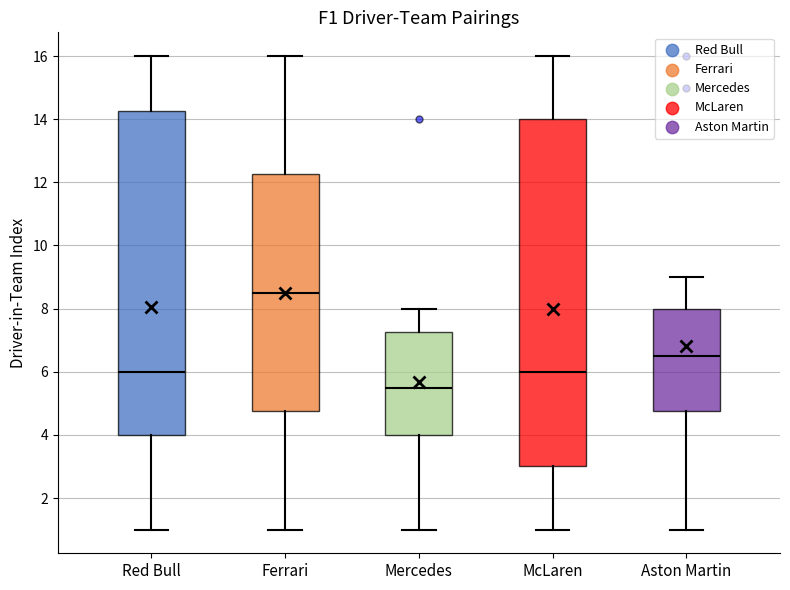

Reading left to right, read every box against the y-axis: the position of its median line, the range the box covers, and the ends of its whiskers. The values are not printed on the chart, so give them approximately, as read against the axis.

Red Bull: median 6.0, box 4.0 to 14.2, whiskers 1.0 to 16.0
Ferrari: median 8.6, box 4.8 to 12.2, whiskers 1.0 to 16.0
Mercedes: median 5.6, box 4.0 to 7.2, whiskers 1.0 to 8.0
McLaren: median 6.0, box 3.0 to 14.0, whiskers 1.0 to 16.0
Aston Martin: median 6.6, box 4.8 to 8.0, whiskers 1.0 to 9.0